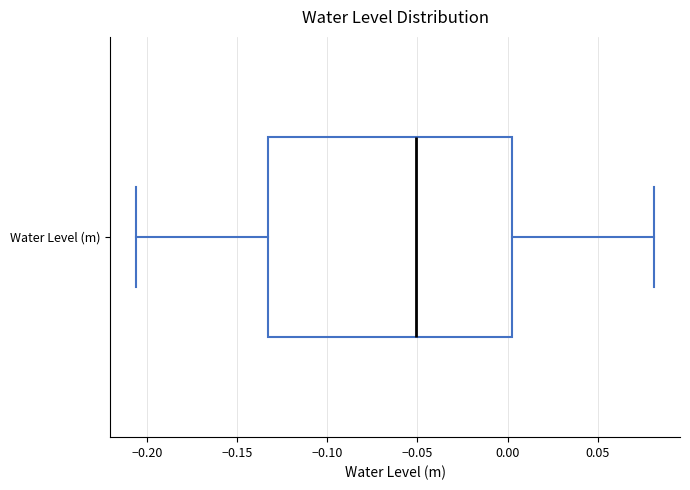

Where does the left whisker of the box for Water Level (m) end on the x-axis? The values are not printed on the chart, so give them approximately, as read against the axis.

-0.205